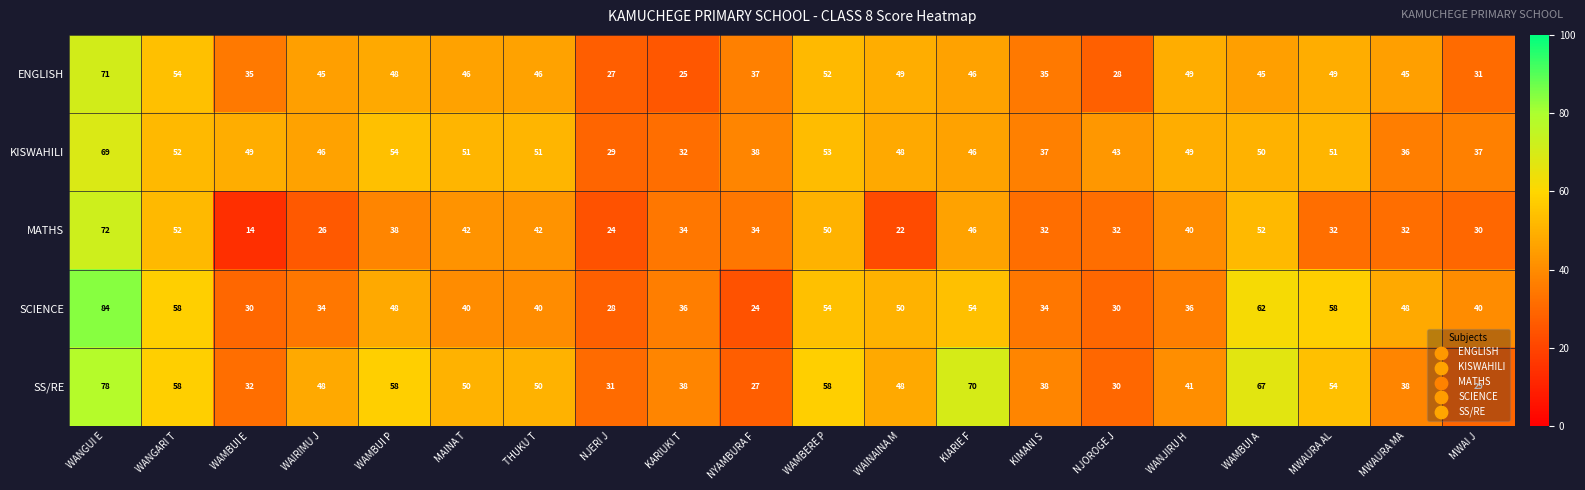

At which category is the sum across all series the highest?

WANGUI E